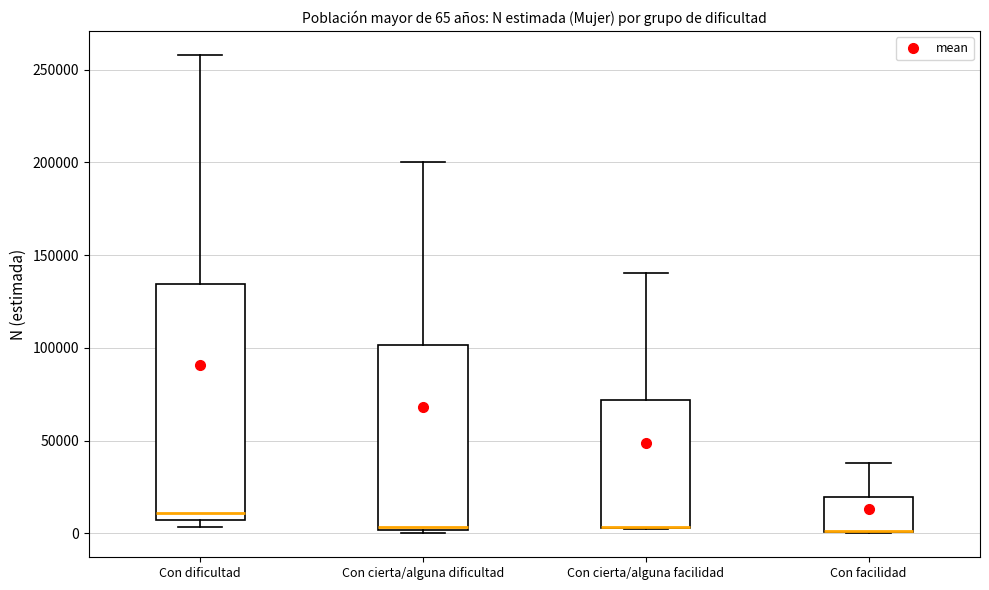

Comparing the boxes themselves (not the whiskers), which one is the tallest?

Con dificultad